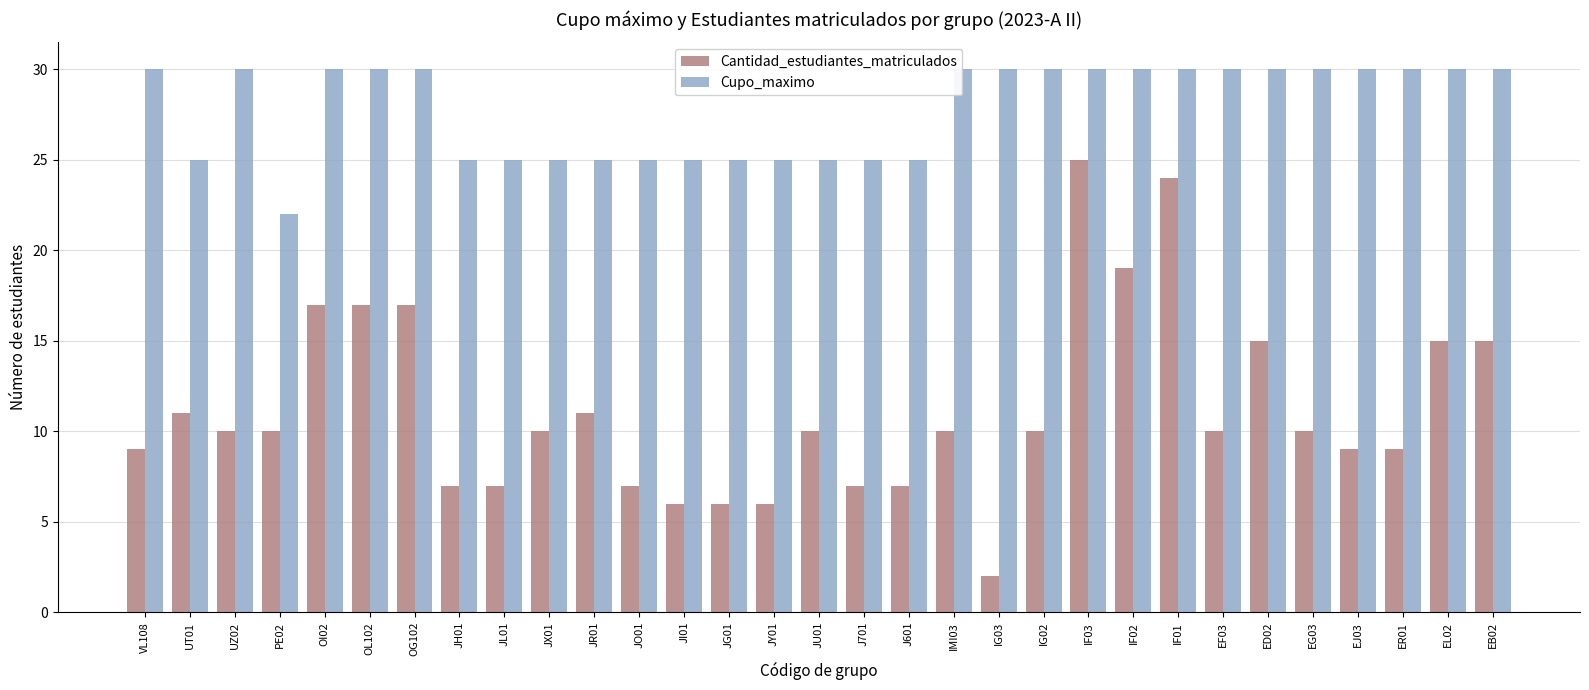

Reading right to left, extract all data points from this chart.

Cantidad_estudiantes_matriculados: 15	15	9	9	10	15	10	24	19	25	10	2	10	7	7	10	6	6	6	7	11	10	7	7	17	17	17	10	10	11	9
Cupo_maximo: 30	30	30	30	30	30	30	30	30	30	30	30	30	25	25	25	25	25	25	25	25	25	25	25	30	30	30	22	30	25	30